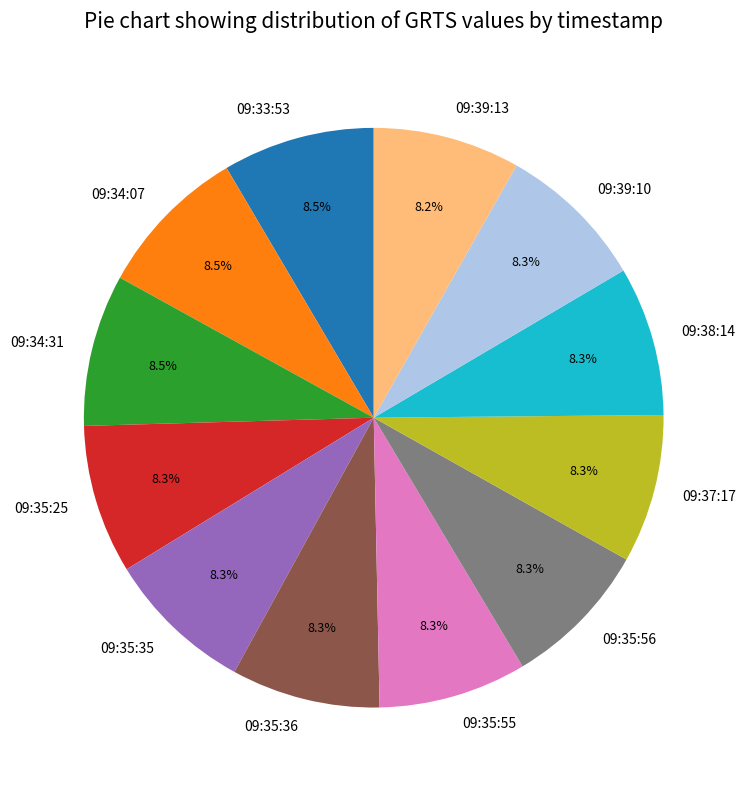

True or false: 09:39:10 accounts for 8% of the total.

True